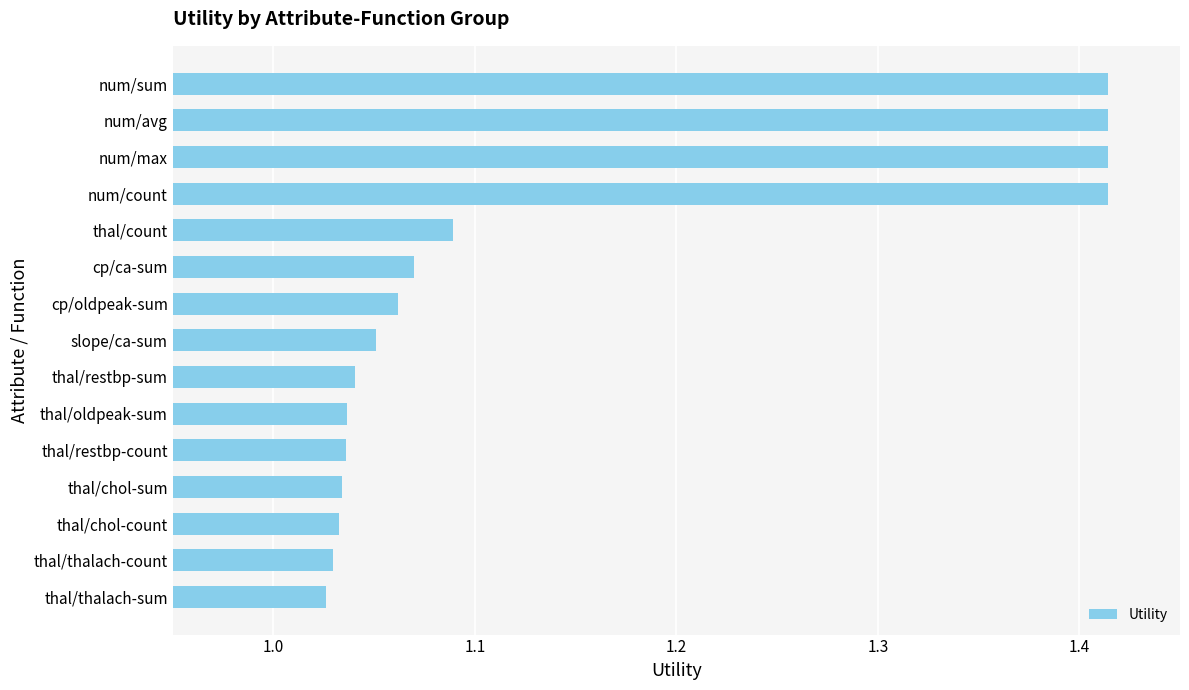

Is it true that the value at num/avg is 0.4?

False